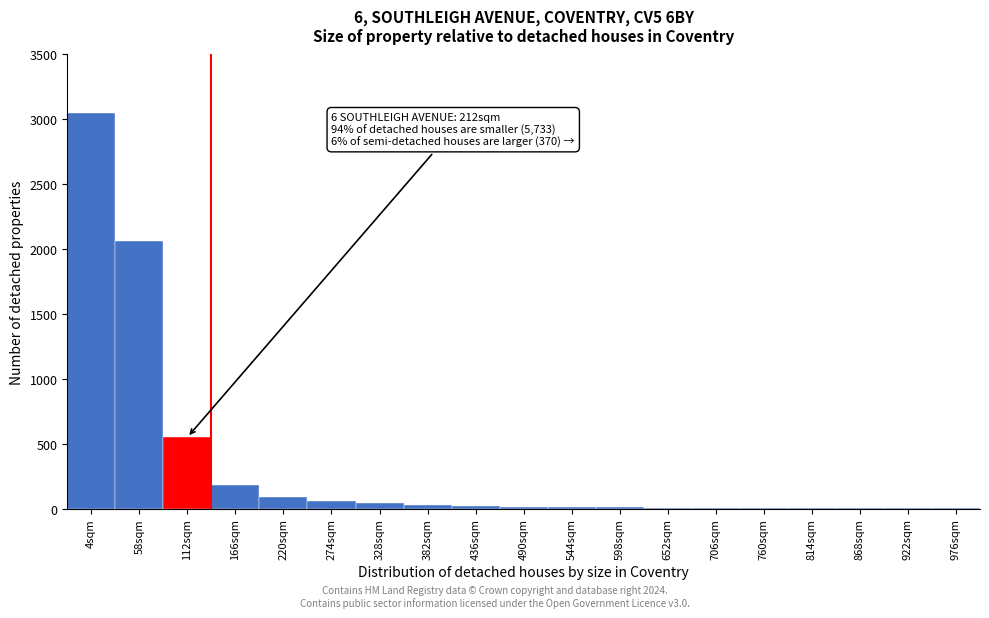

True or false: the data shows 60 at 274sqm.

True